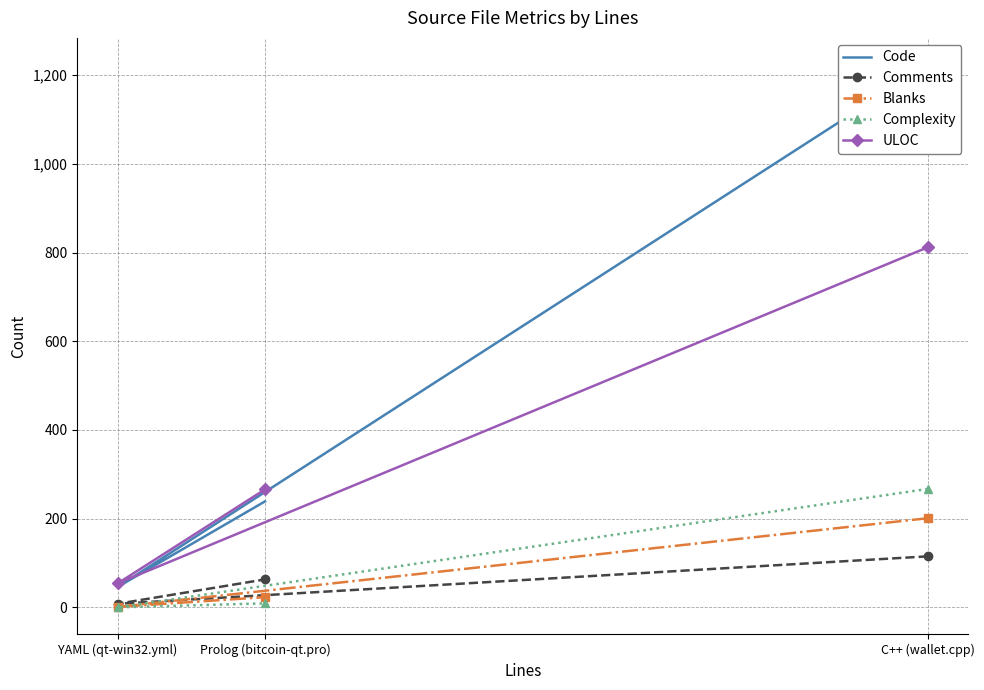

Is this an area chart (filled region under the line)?

No